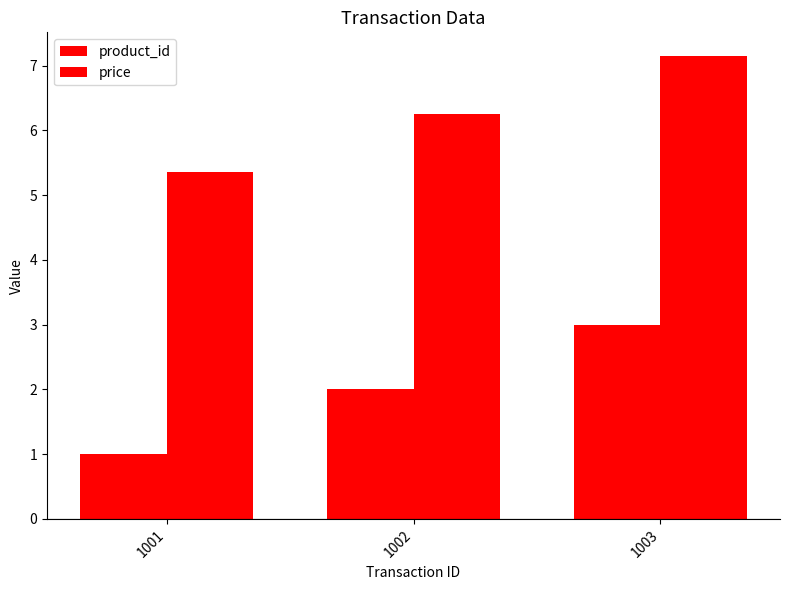

Where does the product_id series first go above 2?

1003